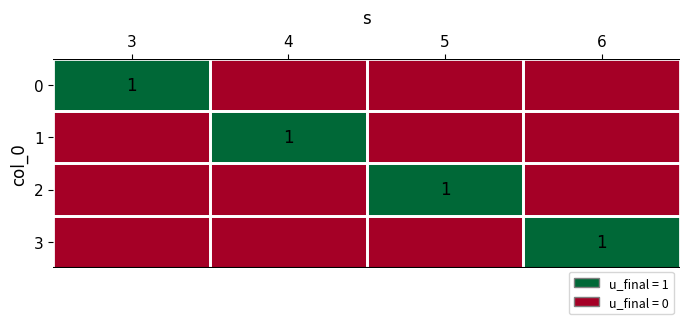

The value of 3 at 6 is 0. True or false?

False